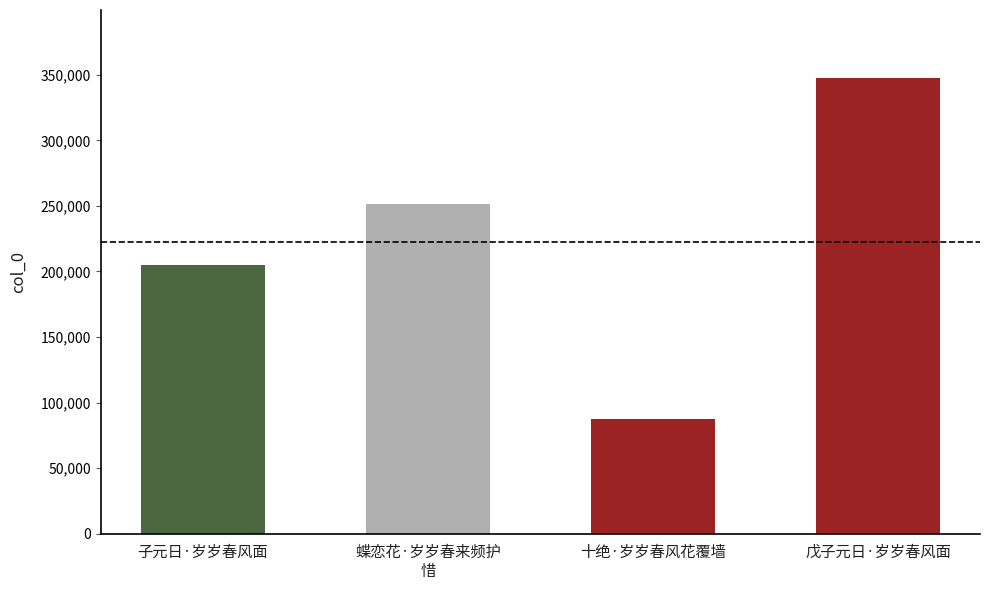

Count the number of data series in this chart.

1